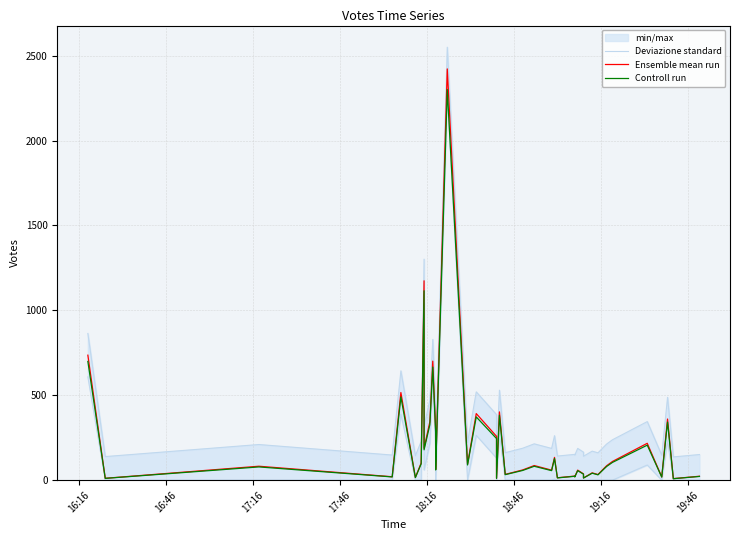

True or false: Ensemble mean run has a value of 82.0 at 17:16.

True